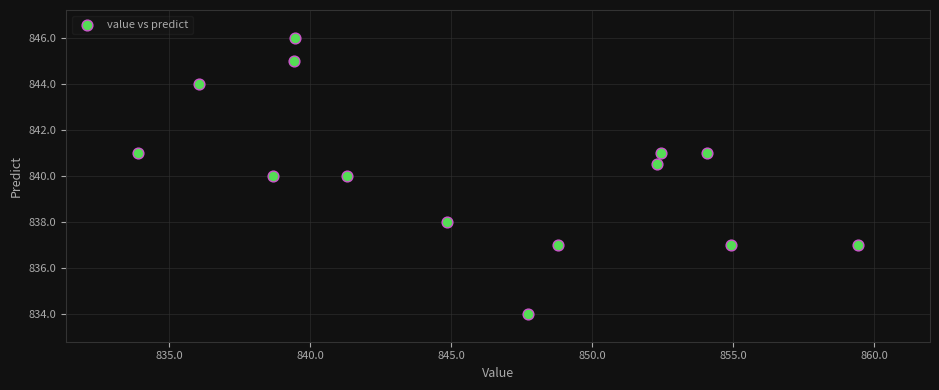

What is the range of Y values (max minus min)?

12.0